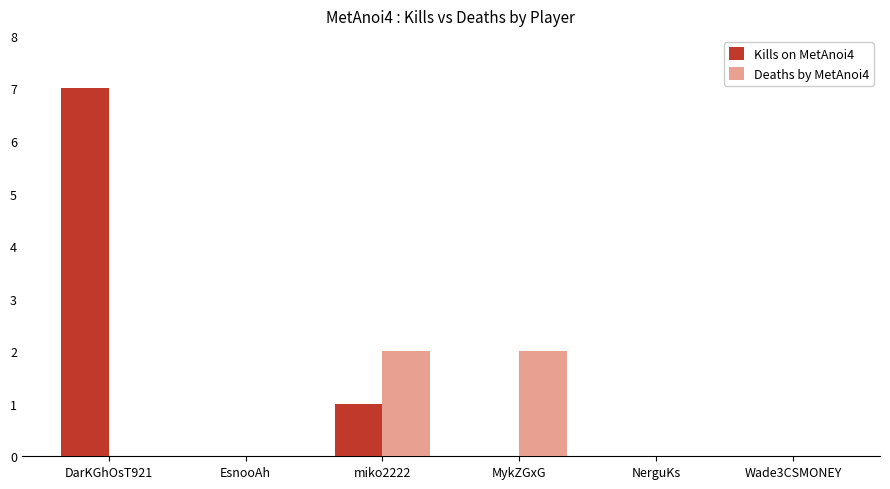

What is the total value across all series at MykZGxG?

2